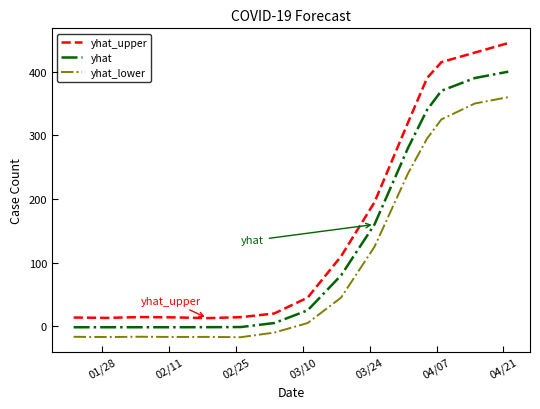

Which series has the widest spread of values?

yhat_upper